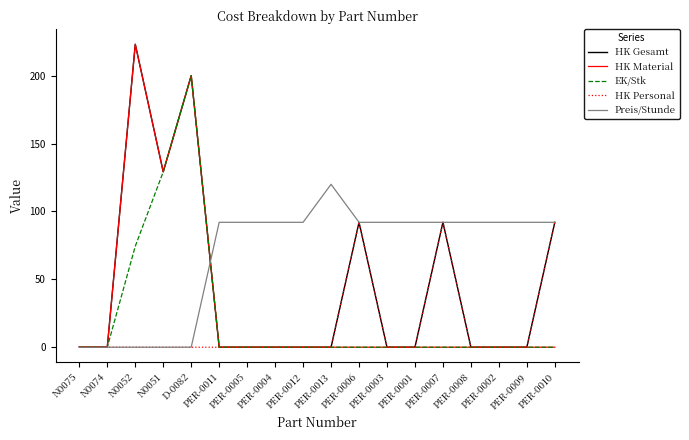

What position from the right is PER-0011?

13